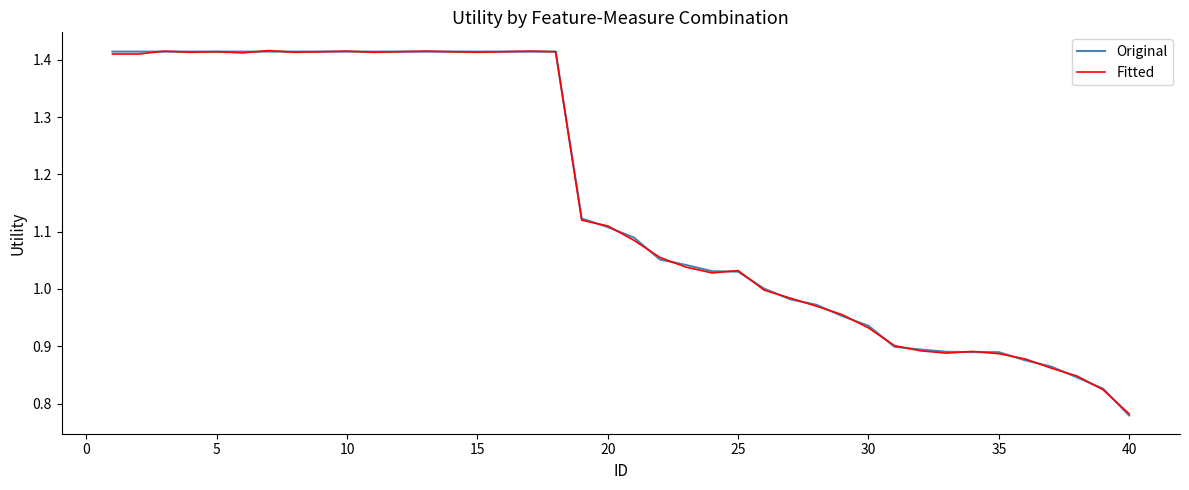

Which series has the largest range (max minus min)?

Original